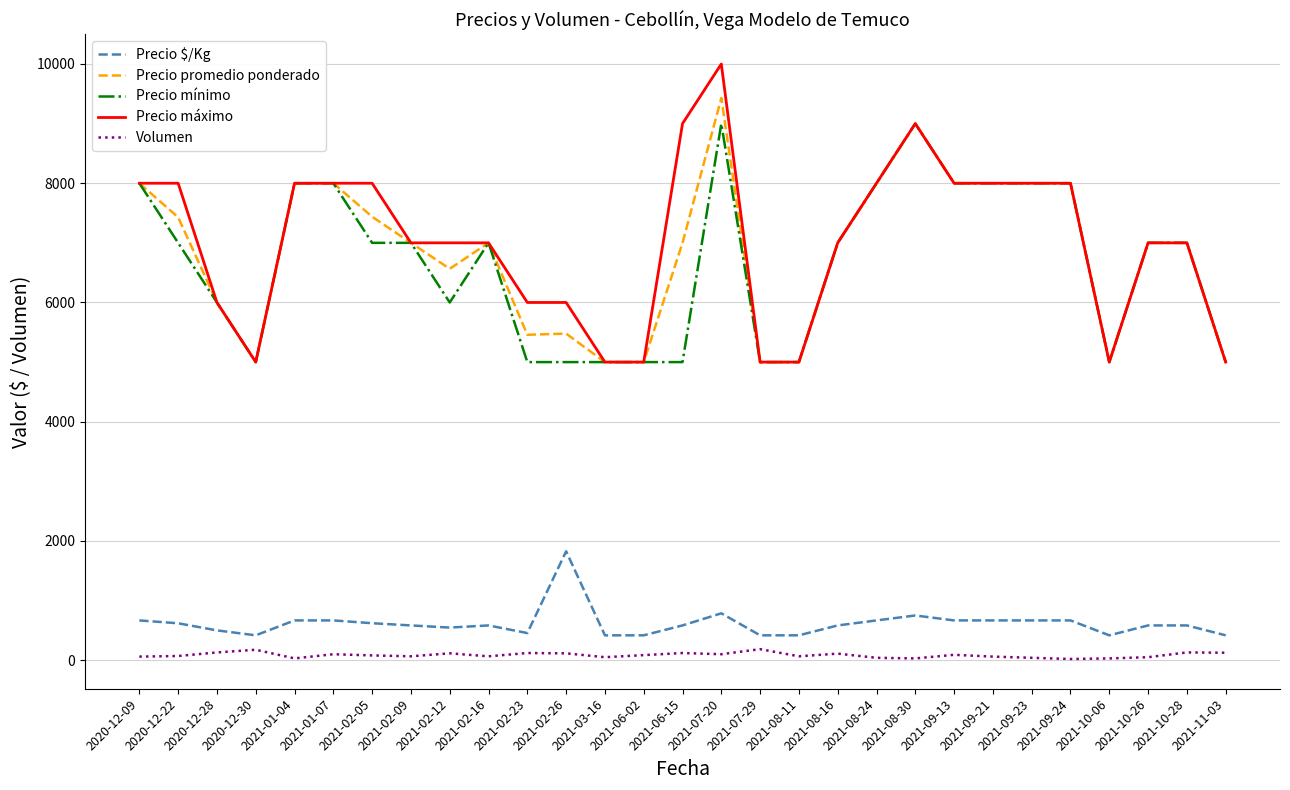

At which label does Precio máximo reach its peak?

2021-07-20